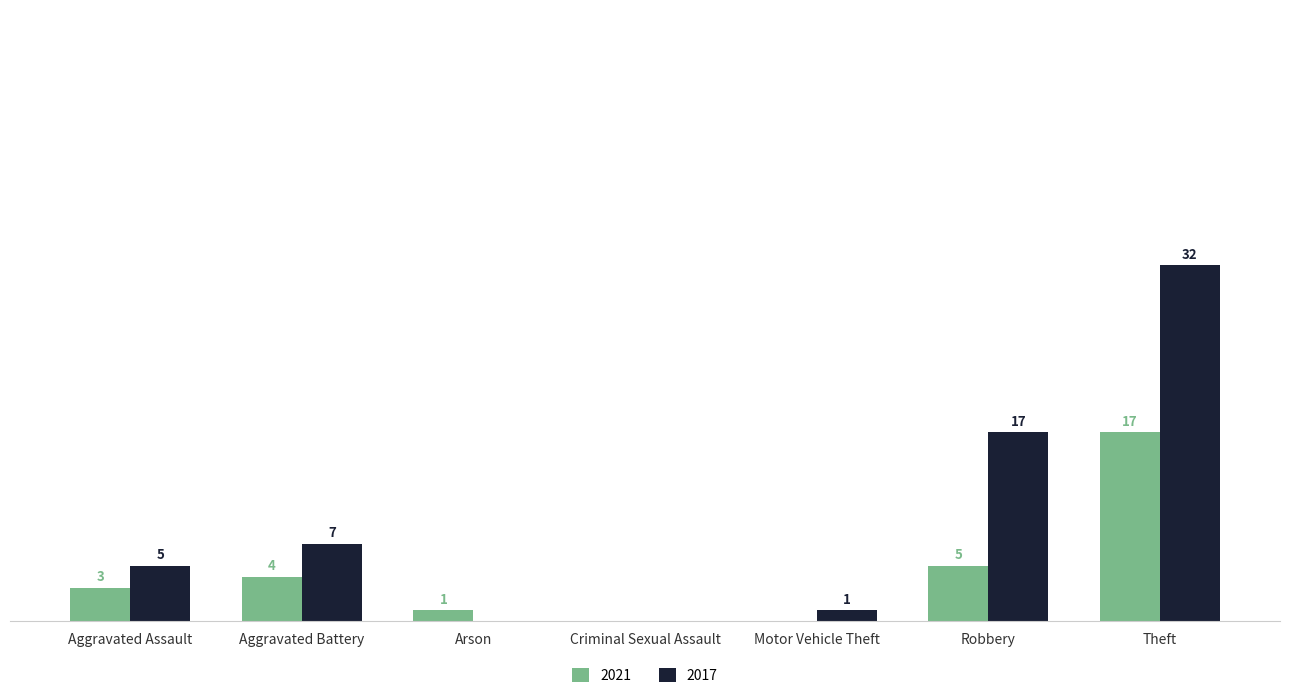

Which category has the highest value across all series?

Theft